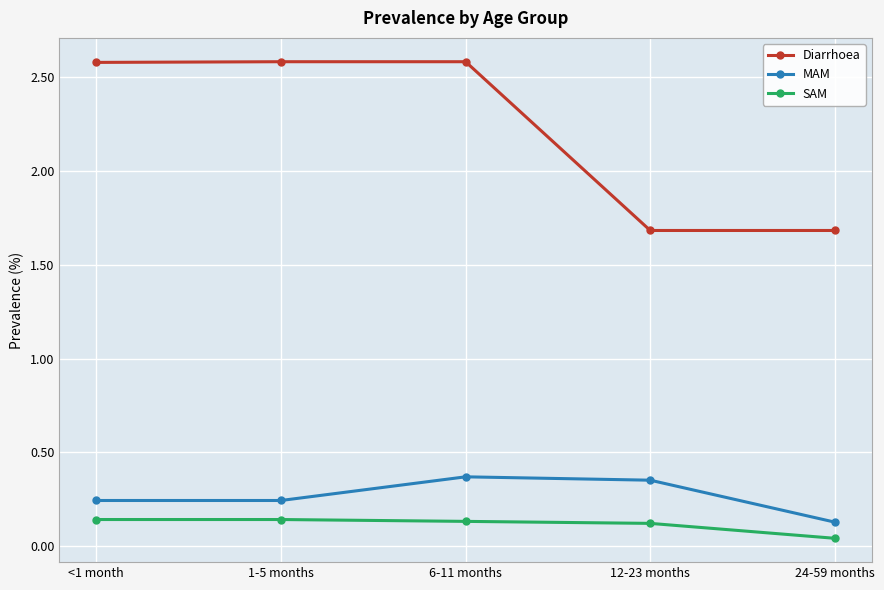

Where is SAM nearest to the value 0?

24-59 months